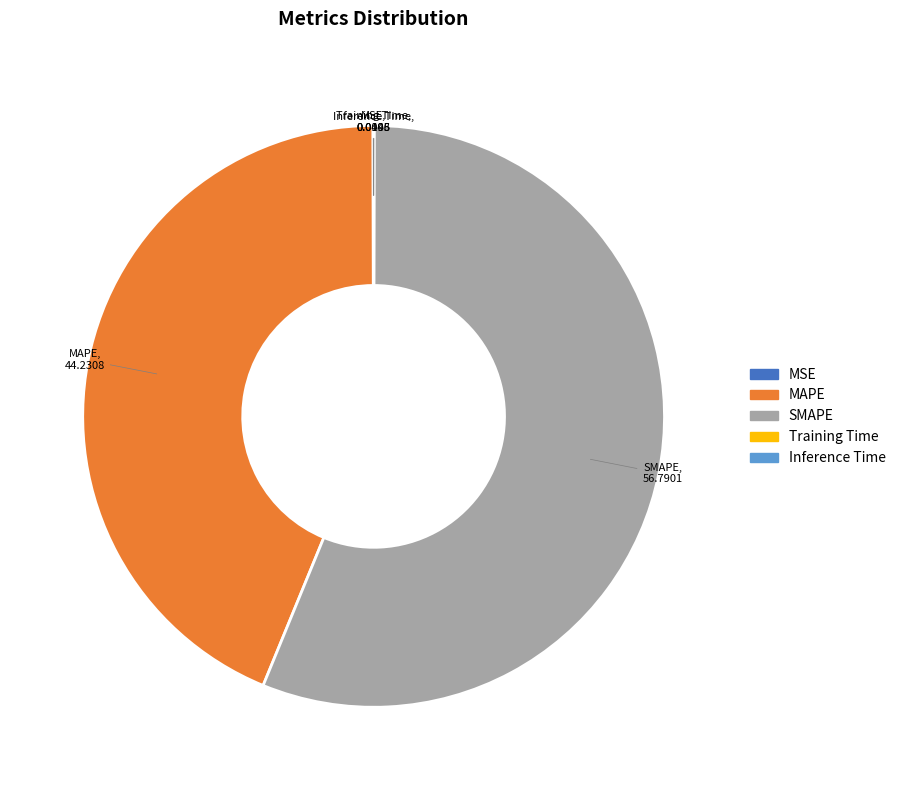

What is the ratio of the value at SMAPE to the value at MAPE?

1.3